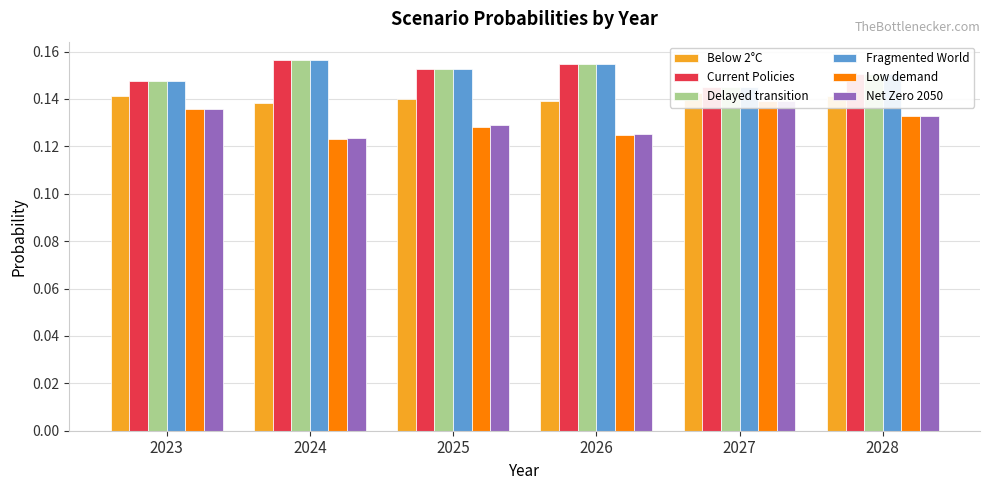

At 2025, list the series in order from largest to smallest.

Fragmented World, Delayed transition, Current Policies, Below 2°C, Net Zero 2050, Low demand